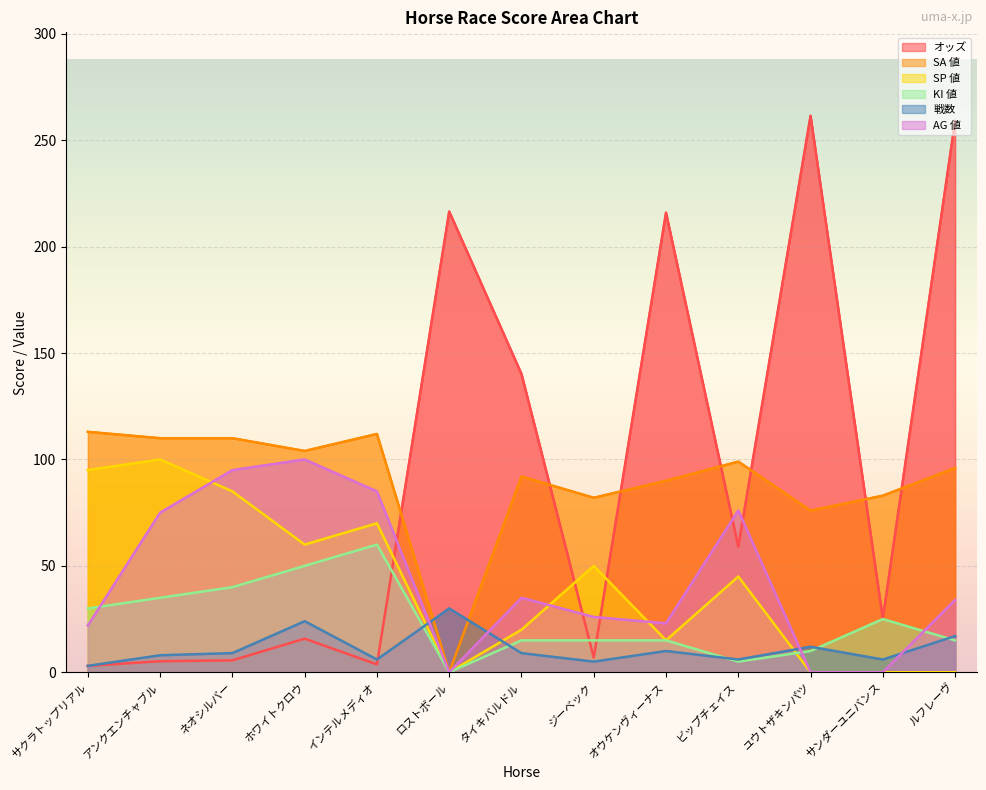

How many intersections are there between 戦数 and SP 値?

3